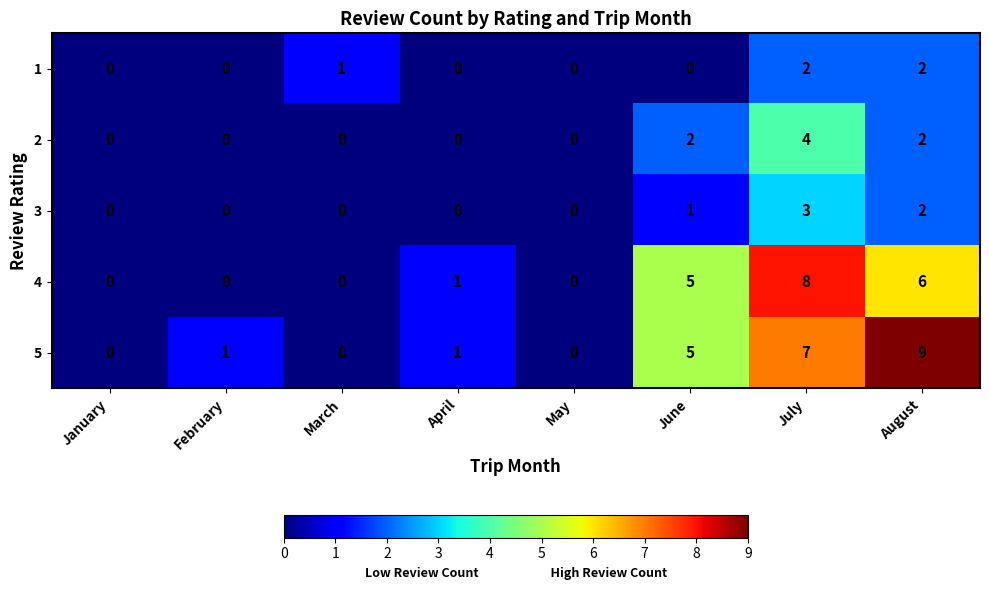

How many values in the 1 series exceed 0?

3